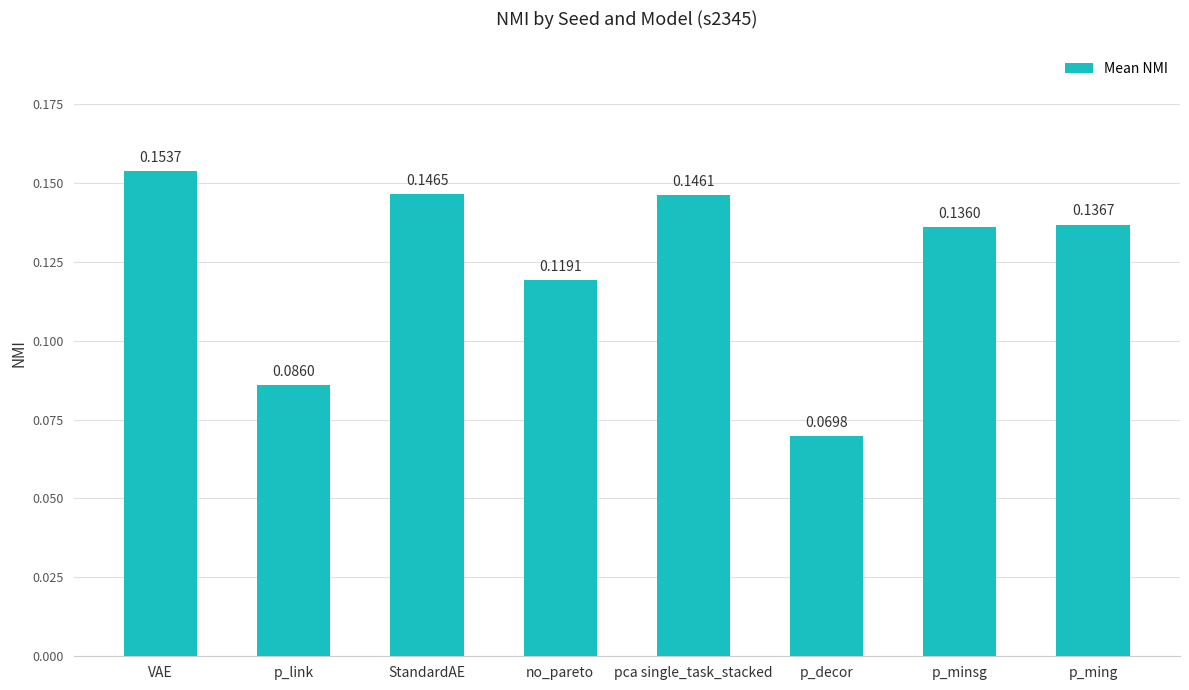

What is the label of the 2nd bar from the right?

p_minsg